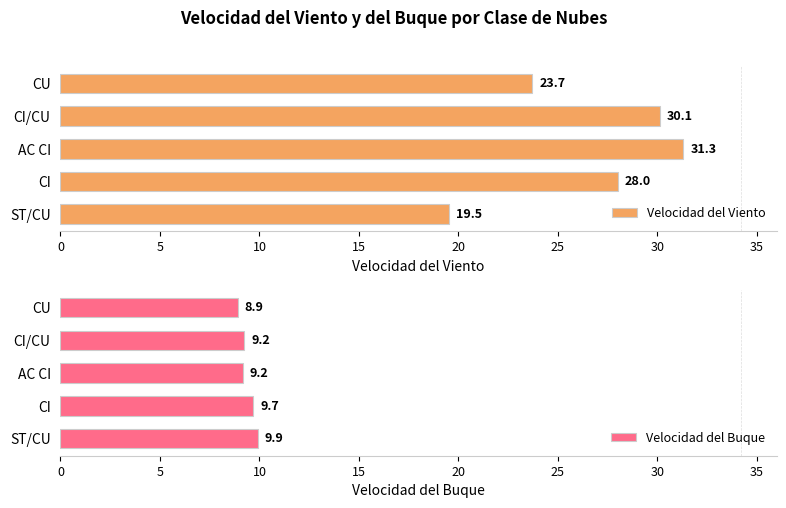

Rank the series by their average value, from highest to lowest.

Velocidad del Viento, Velocidad del Buque